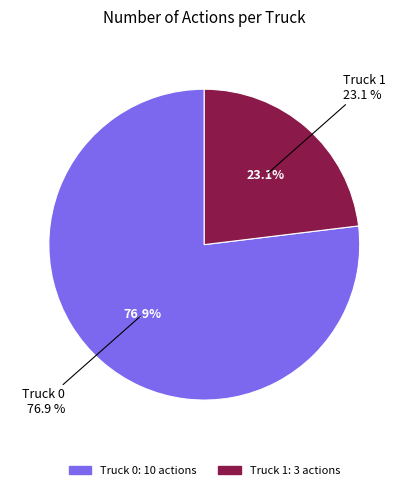

Is there a majority slice in this chart?

Yes